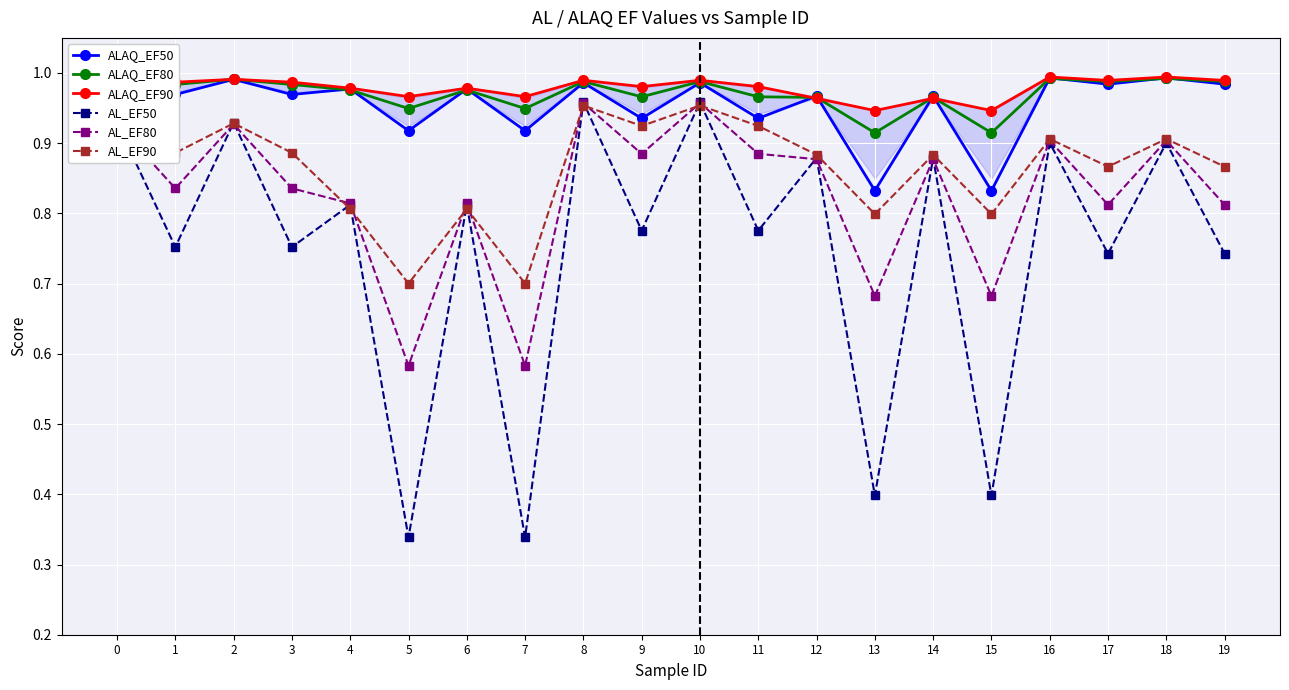

How many lines are shown in the chart?

6